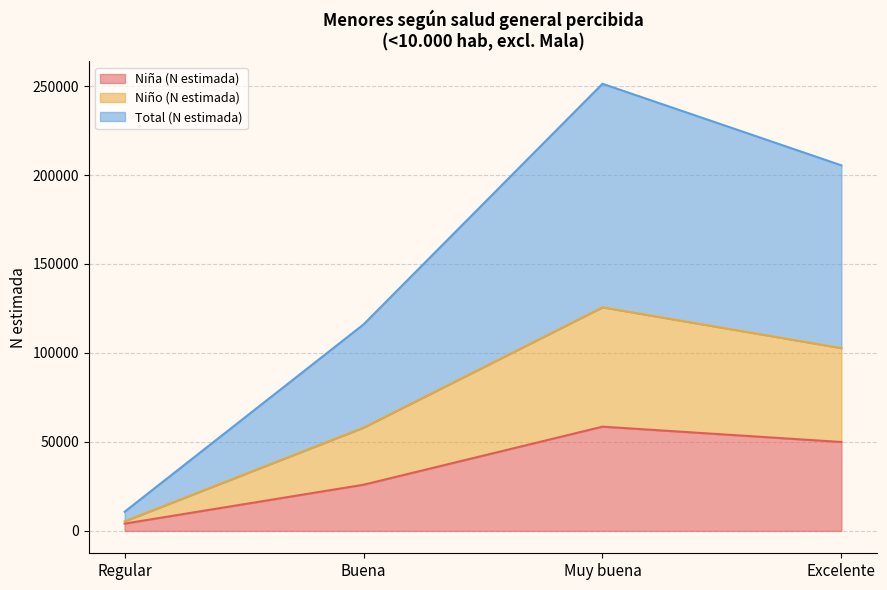

At which label does Niño (N estimada) reach its minimum?

Regular